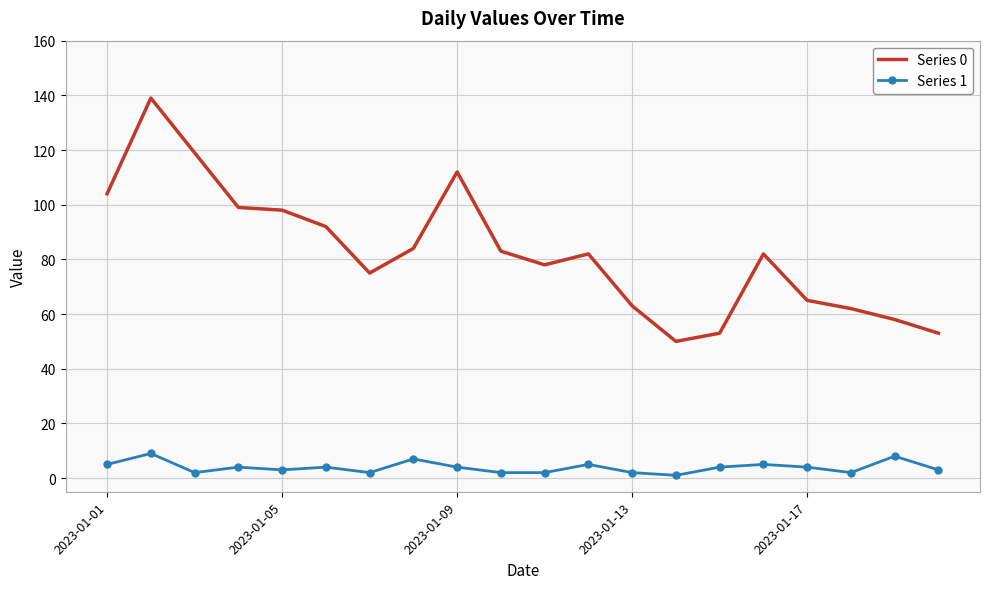

Rank the series by their average value, from lowest to highest.

Series 1, Series 0